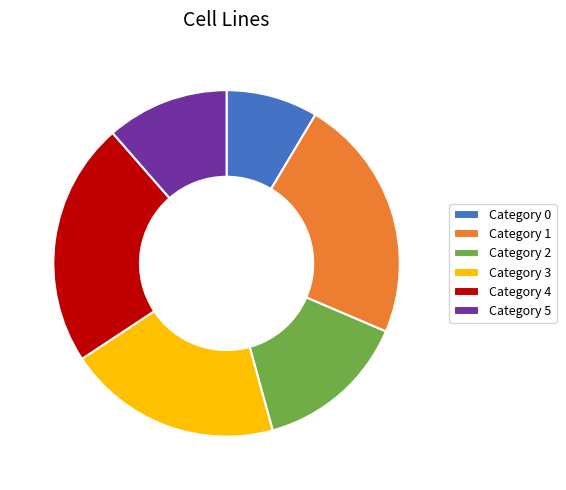

Between Category 4 and Category 0, which is larger?

Category 4